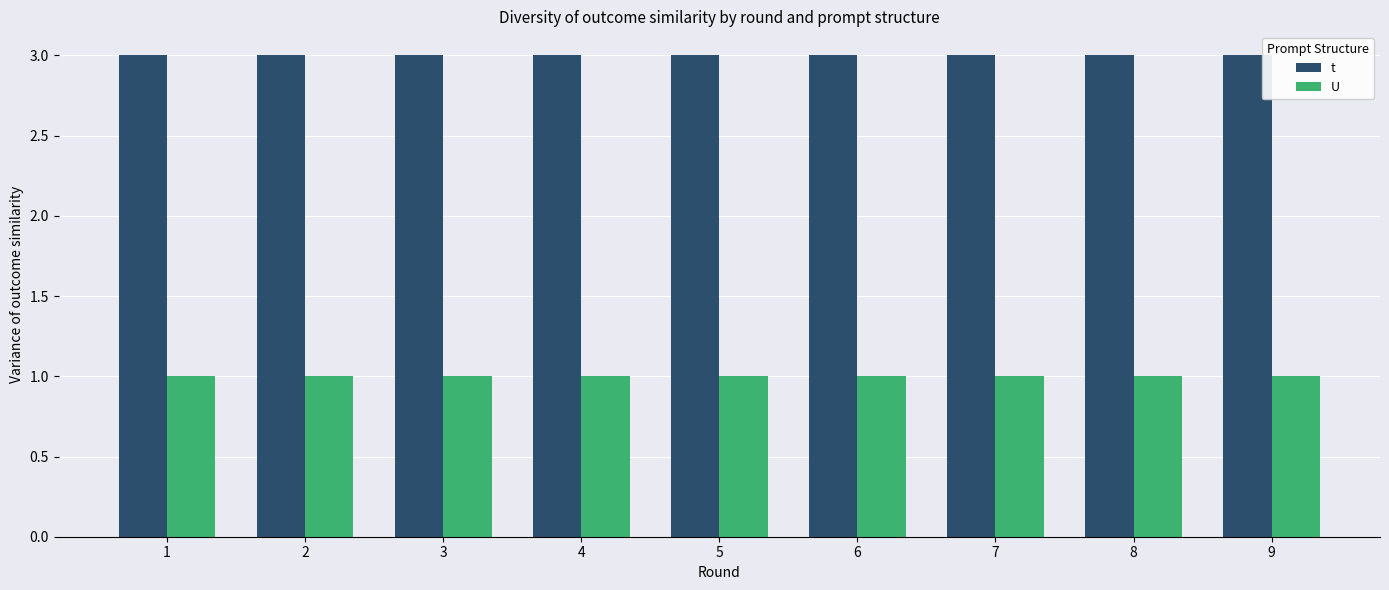

What is the lowest value of the t series?

3